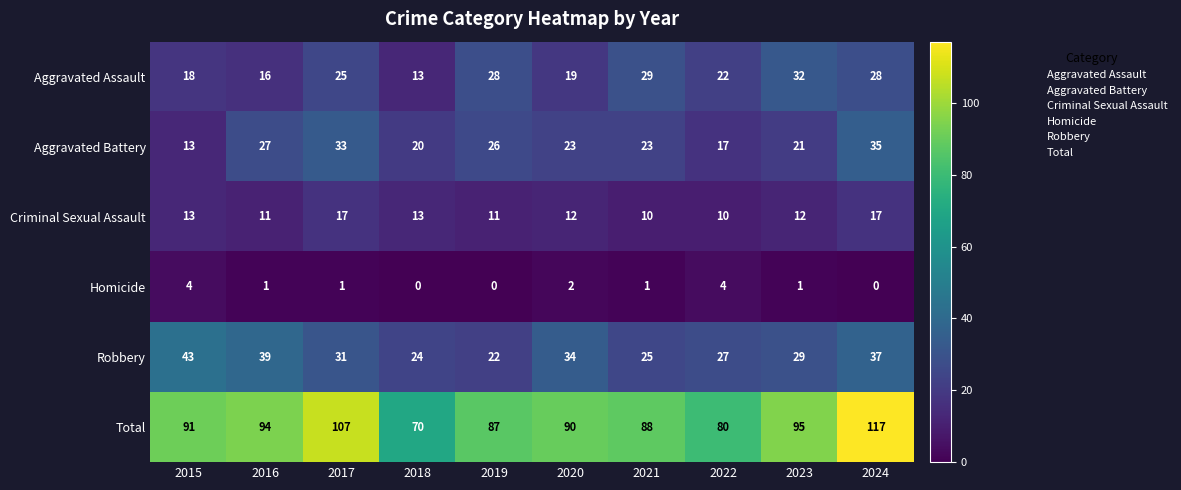

Count the number of data series in this chart.

6